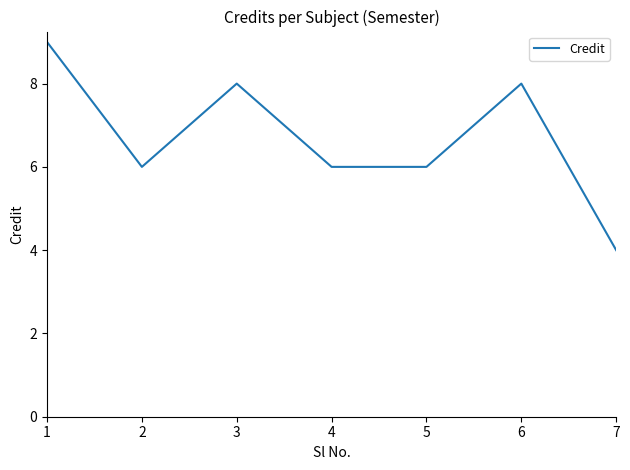

What is the smallest value displayed?

4